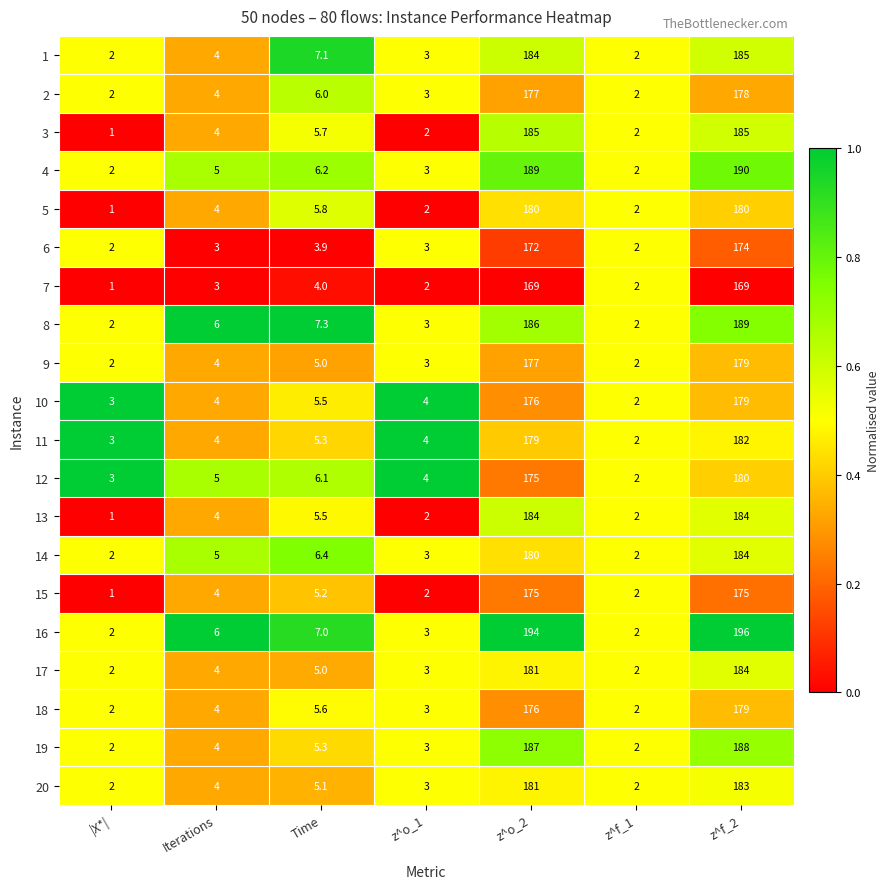

What is the sum of all 8 values?

395.3